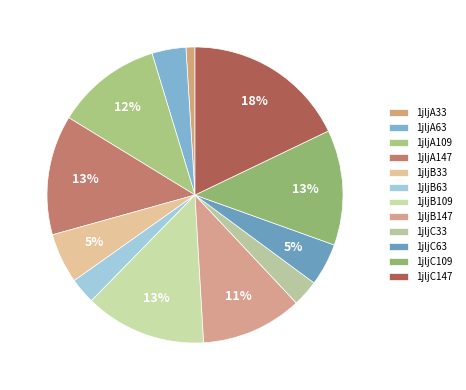

Which slice is the smallest?

1jljA33